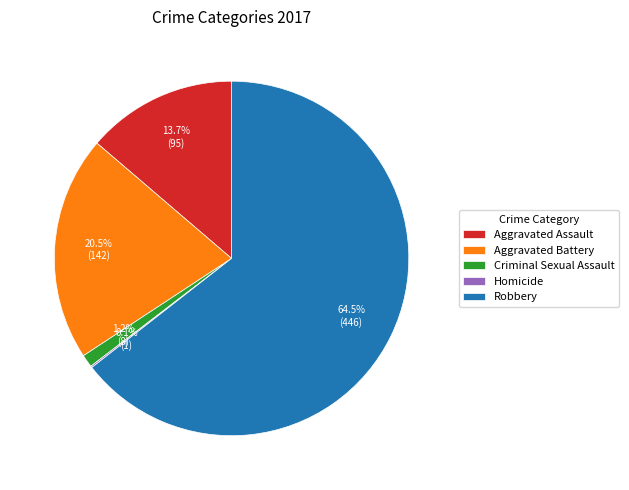

How much of the chart is everything except Aggravated Battery?

79.5%